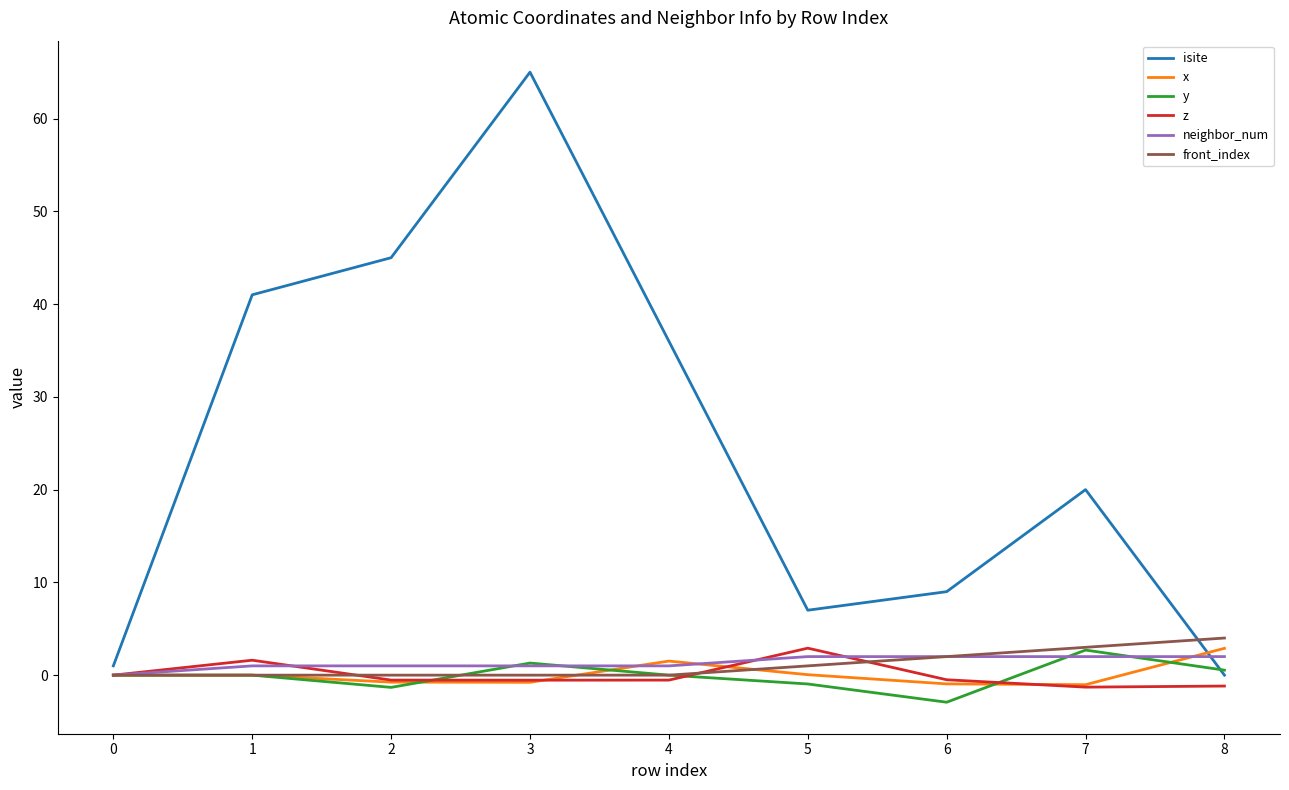

Which series has the widest spread of values?

isite